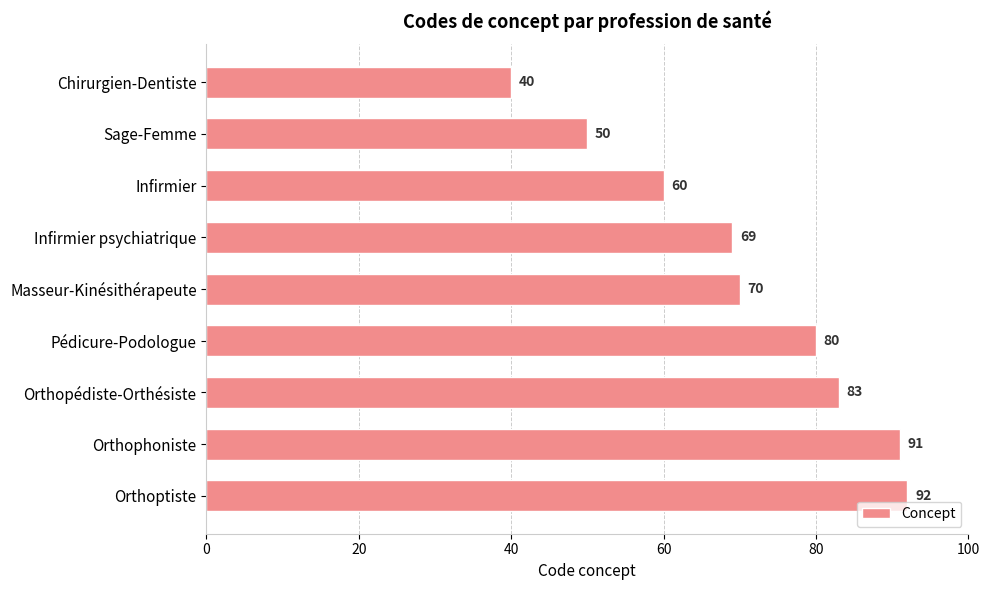

Is it true that the value at Sage-Femme is 50?

True